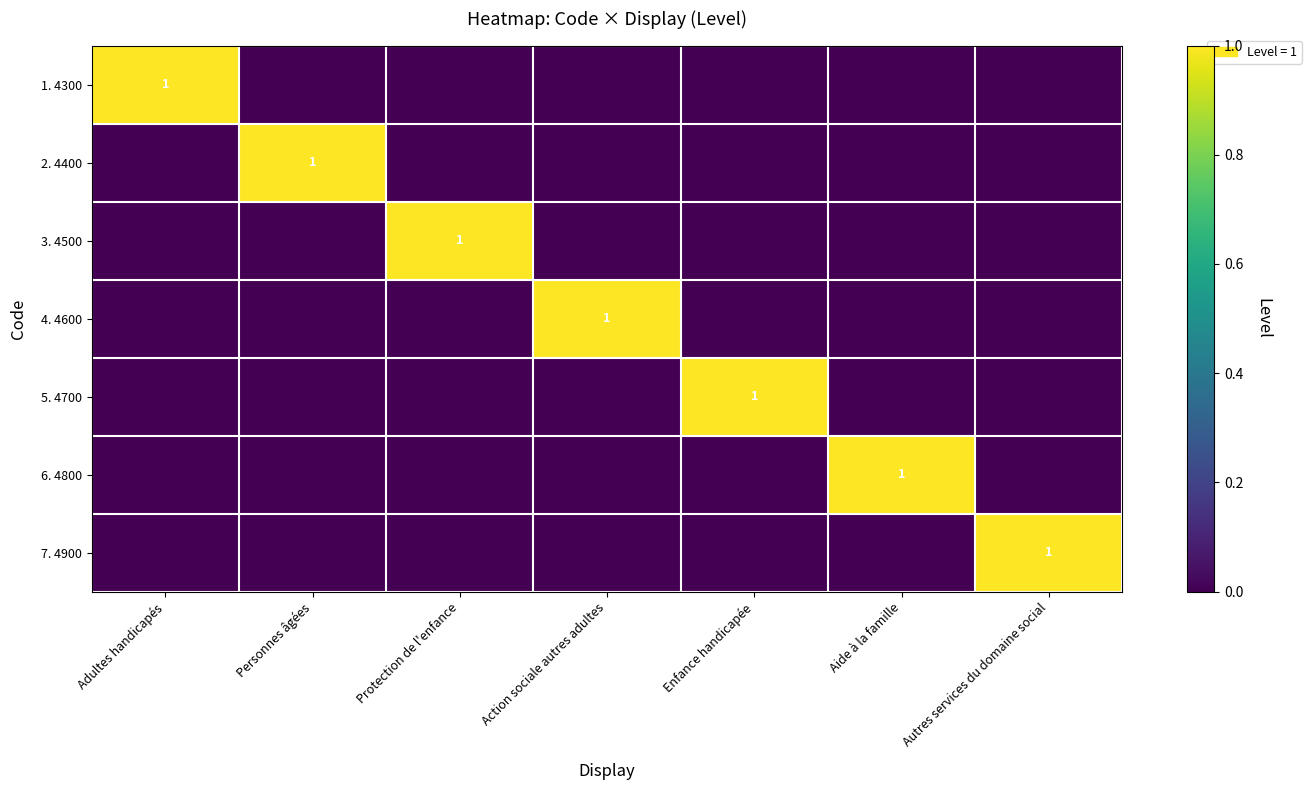

The value of 2. 4400 at Personnes âgées is 2. True or false?

False